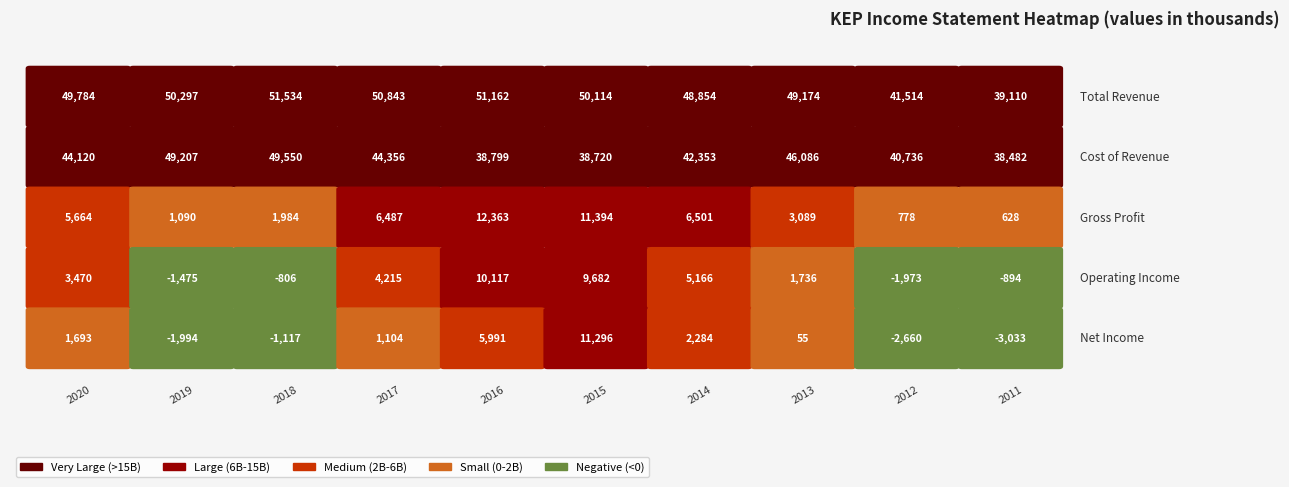

Reading left to right, transcribe all the data shown in this chart.

Total Revenue: 2020=49783900	2019=50297000	2018=51533500	2017=50842600	2016=51161800	2015=50114100	2014=48853700	2013=49174400	2012=41514100	2011=39110100
Cost of Revenue: 2020=44120100	2019=49207100	2018=49549700	2017=44355900	2016=38798600	2015=38720000	2014=42353000	2013=46085600	2012=40736300	2011=38482000
Gross Profit: 2020=5663800	2019=1089900	2018=1983800	2017=6486800	2016=12363300	2015=11394100	2014=6500700	2013=3088800	2012=777700	2011=628200
Operating Income: 2020=3470000	2019=-1474900	2018=-805800	2017=4214600	2016=10117000	2015=9681800	2014=5165600	2013=1735500	2012=-1973400	2011=-894400
Net Income: 2020=1692600	2019=-1993700	2018=-1117400	2017=1103900	2016=5991300	2015=11295800	2014=2283800	2013=54600	2012=-2660000	2011=-3033400